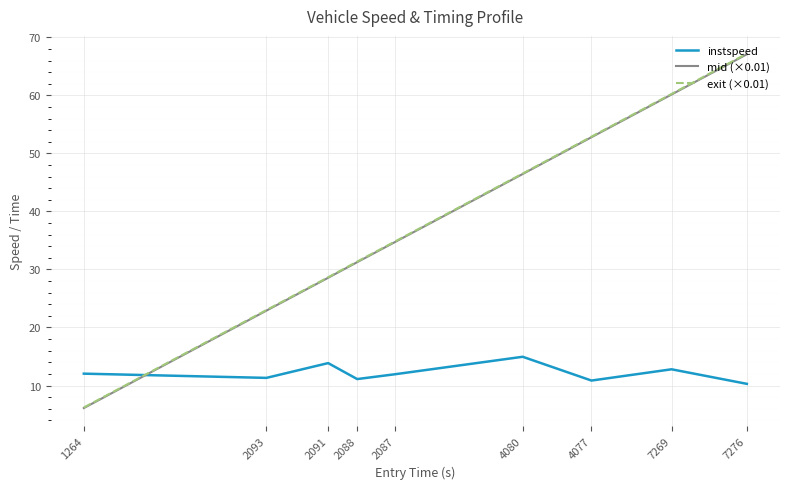

At which category is the sum across all series the highest?

7276